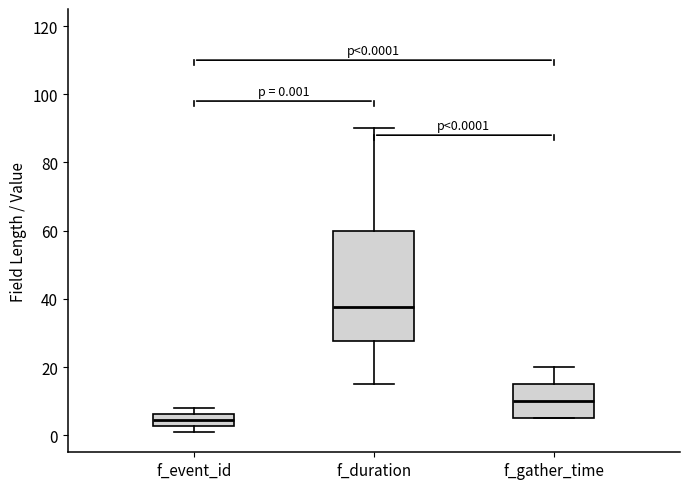

Comparing the boxes themselves (not the whiskers), which one is the tallest?

f_duration